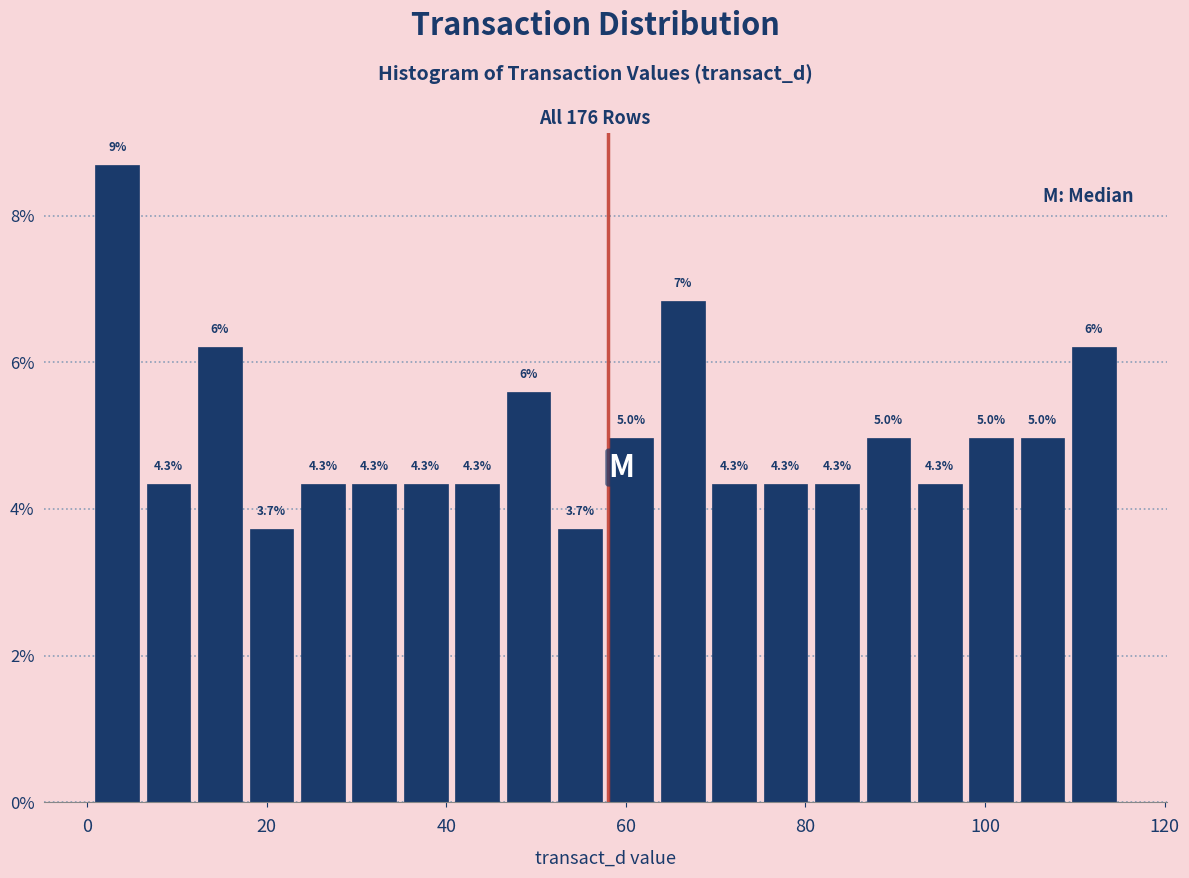

Around what value on the x-axis is the tallest bar? Give the approximate position of its centre, as read against the axis.

4